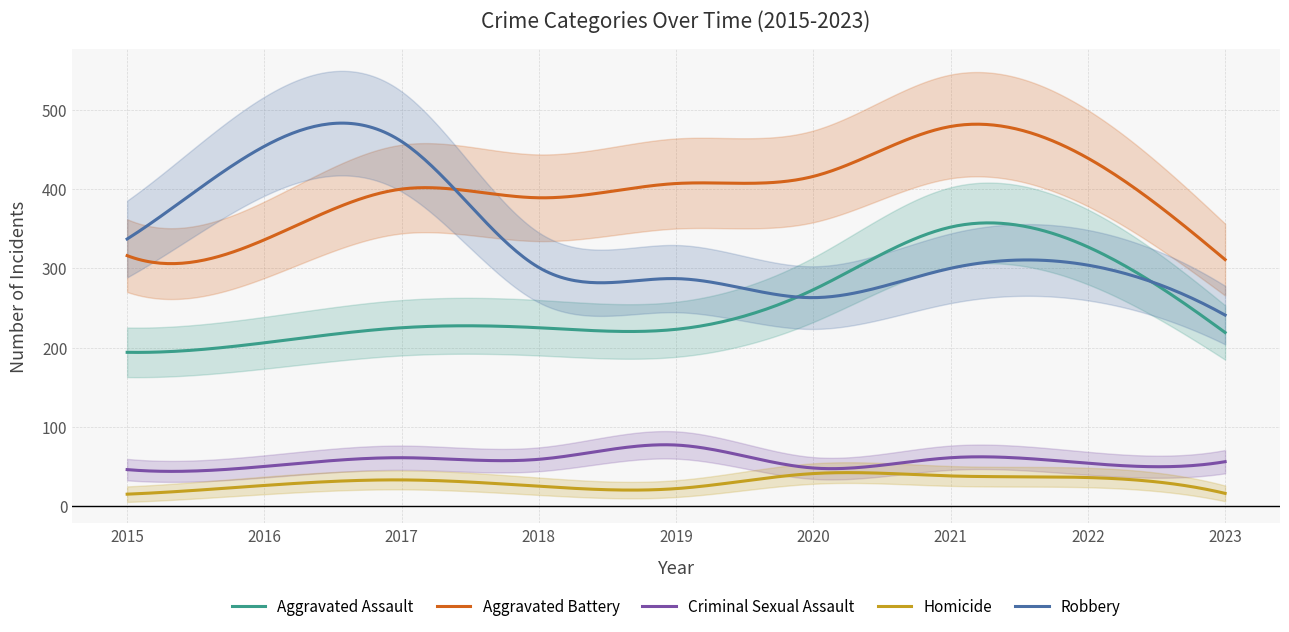

At which category does Aggravated Assault reach its first local valley?

2019